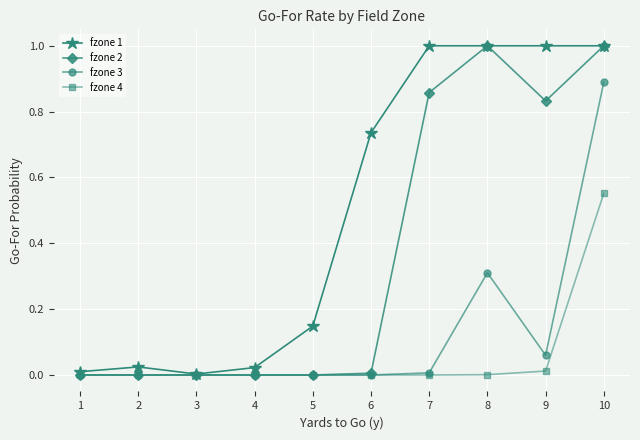

How many lines are shown in the chart?

4